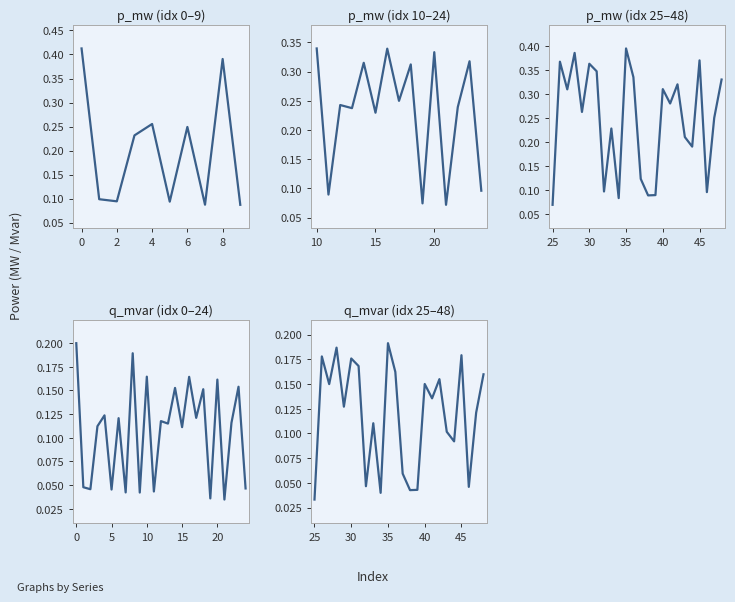

True or false: q_mvar and p_mw intersect in this chart.

False